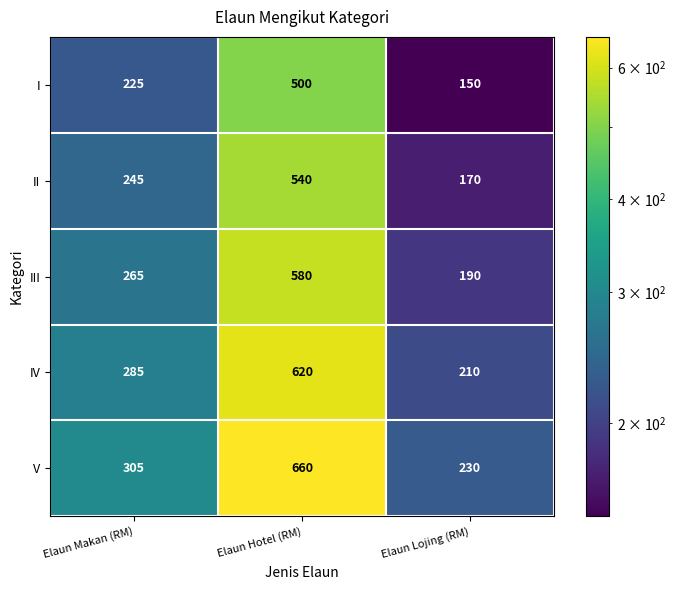

What is the difference between the second highest and minimum values in the II series?

75